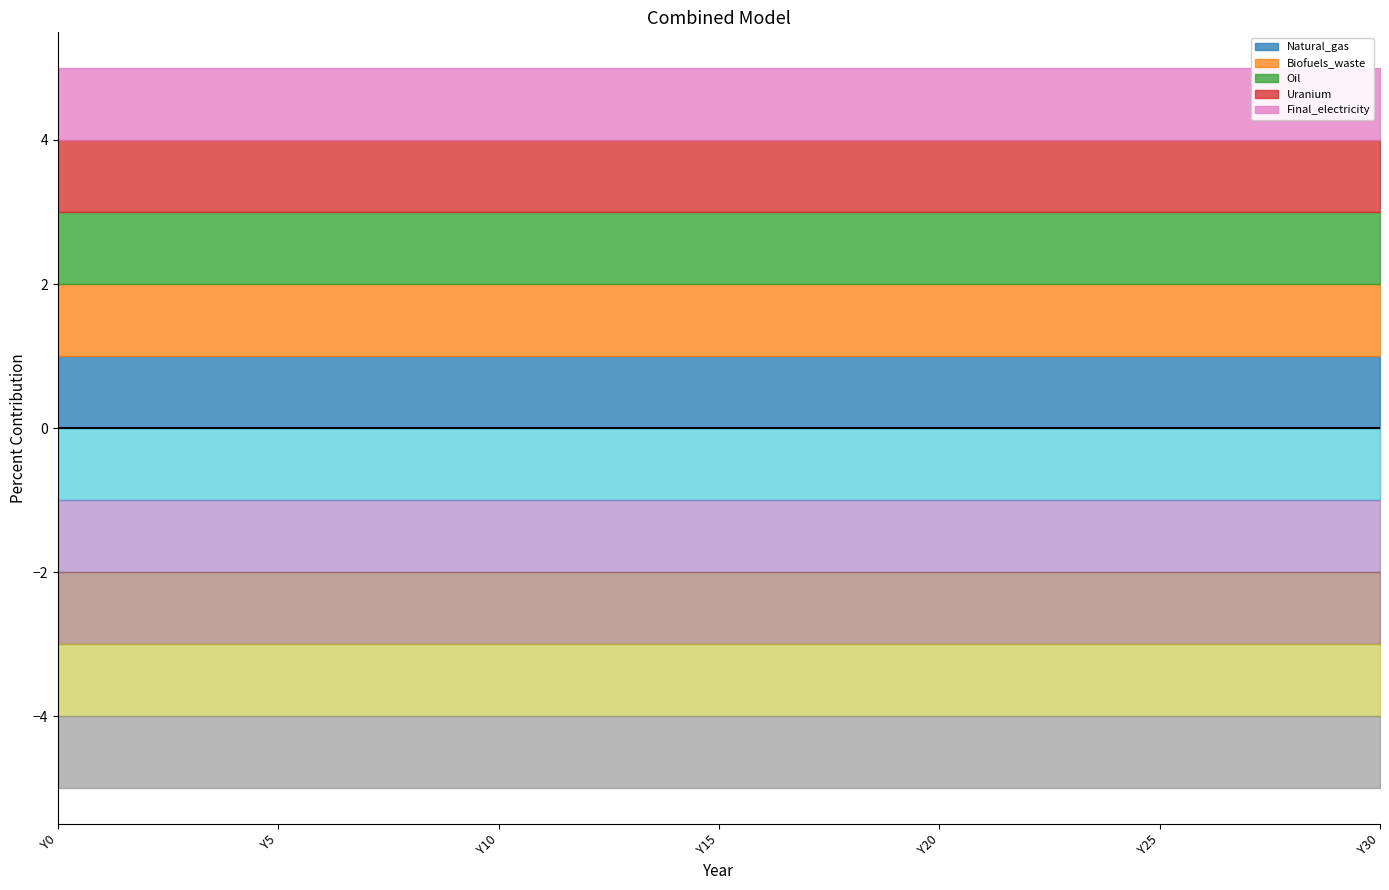

True or false: Natural_gas and Biofuels_waste cross at least once.

False